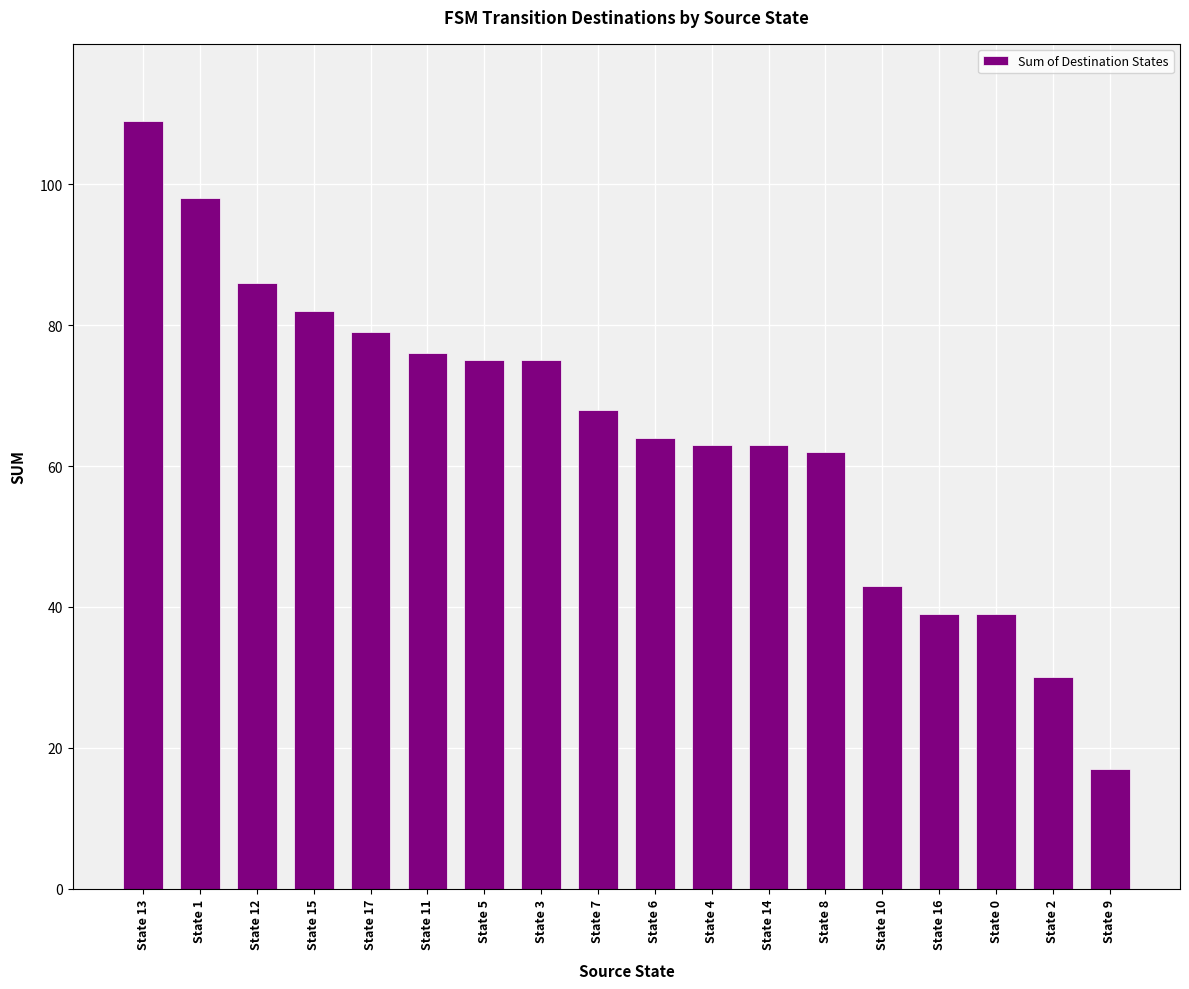

What is the label of the 13th bar from the right?

State 11